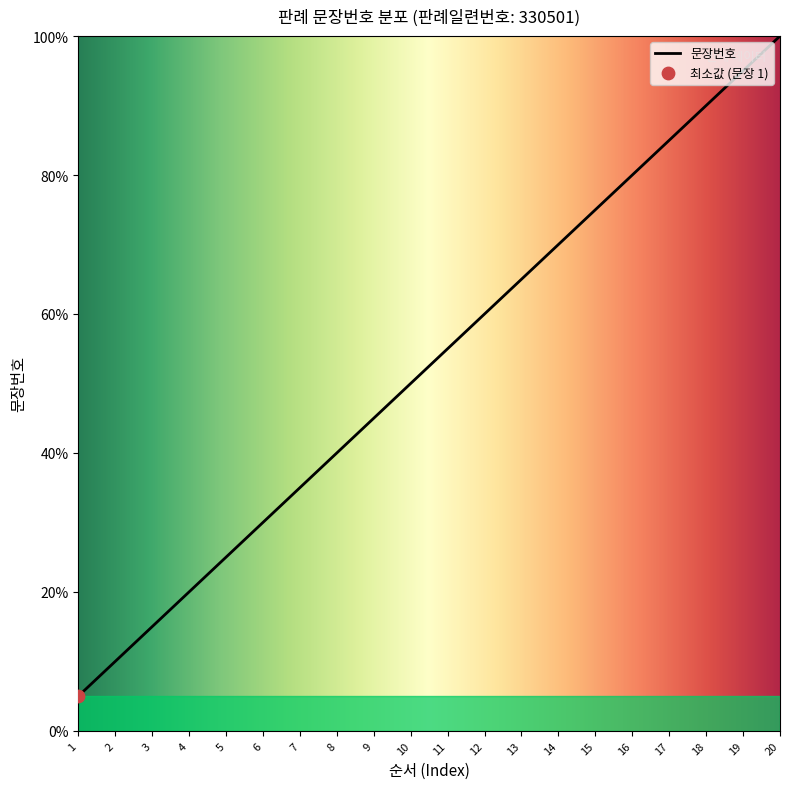

Approximately how many times larger is the value at 17 compared to 9?

1.9